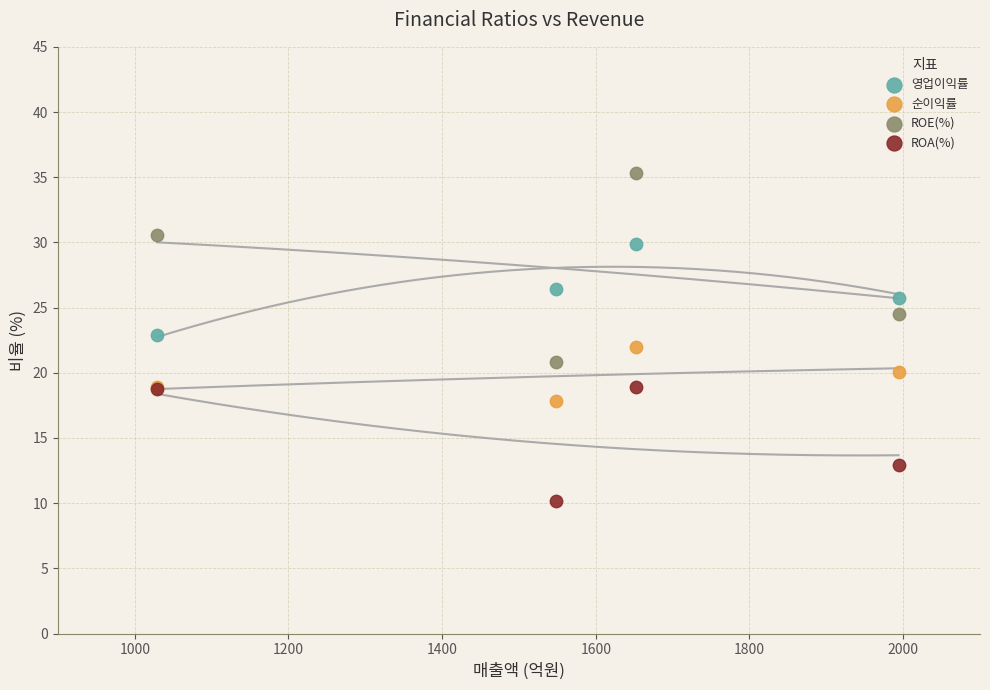

In the ROA(%) series, what Y value is closest to 14?

13.0